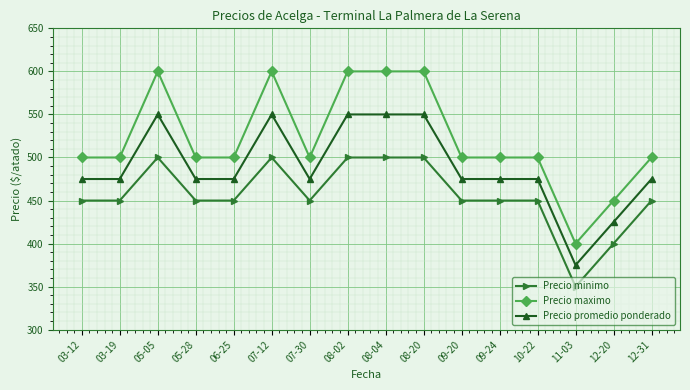

True or false: Precio promedio ponderado and Precio maximo cross at least once.

False